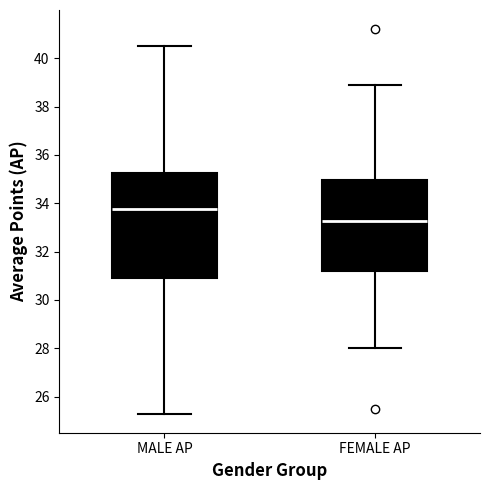

Reading left to right, transcribe this box plot: for each box, give where its median line is, the range the box spans, and where its two whiskers end, as read against the y-axis. The values are not printed on the chart, so give them approximately, as read against the axis.

MALE AP: median 33.8, box 31.0 to 35.2, whiskers 25.4 to 40.6
FEMALE AP: median 33.2, box 31.2 to 35.0, whiskers 28.0 to 39.0